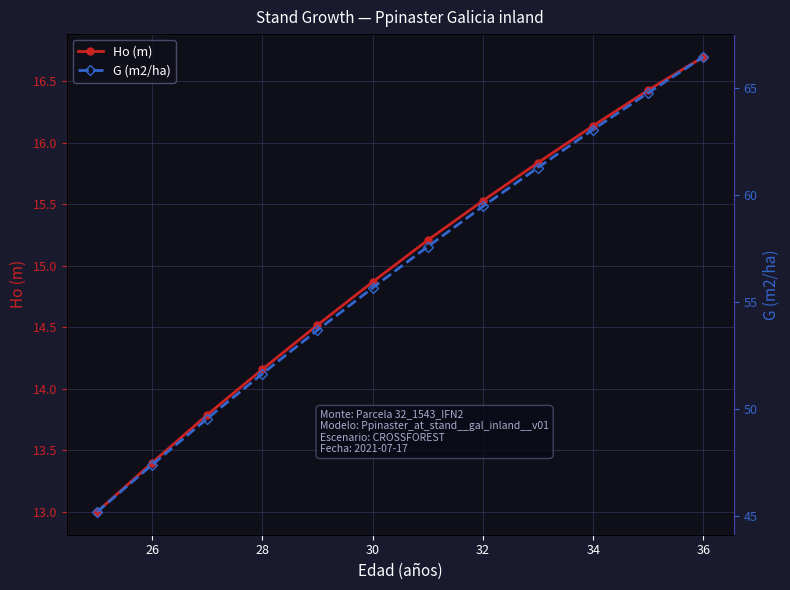

True or false: G (m2/ha) and Ho (m) intersect in this chart.

False